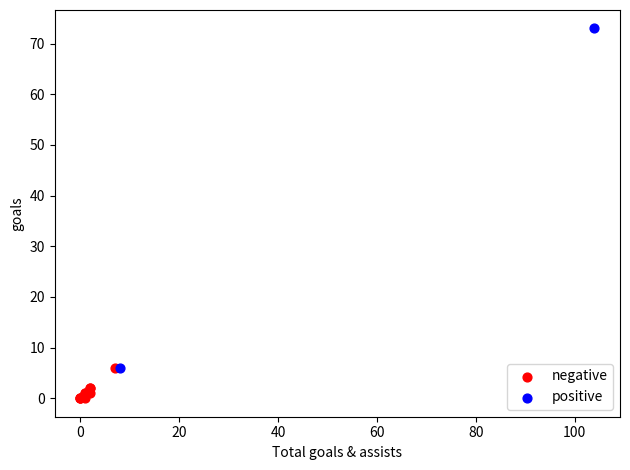

What are all the series names shown in the legend?

negative, positive